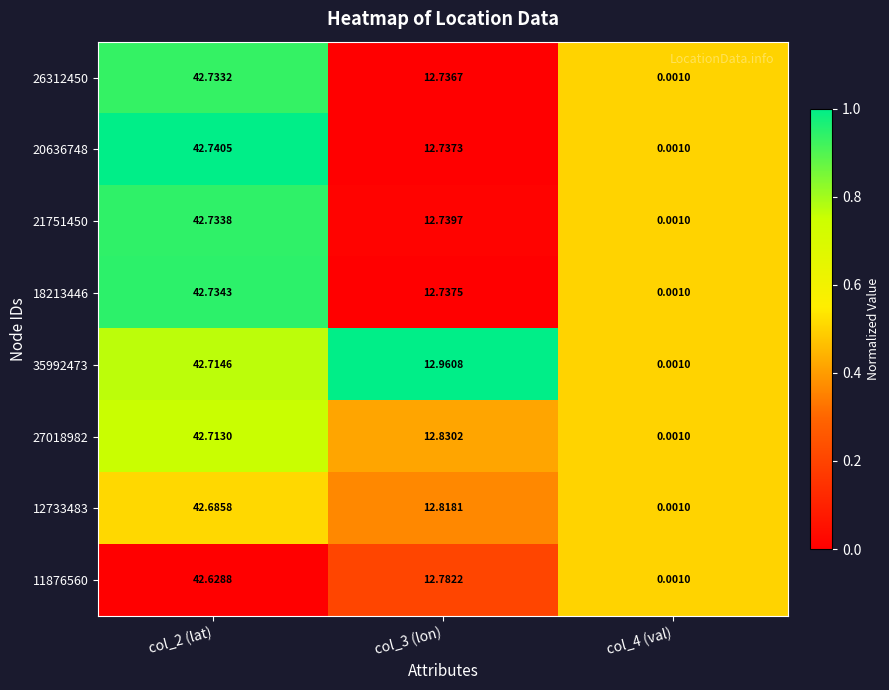

How many values in the 11876560 series exceed 12?

2